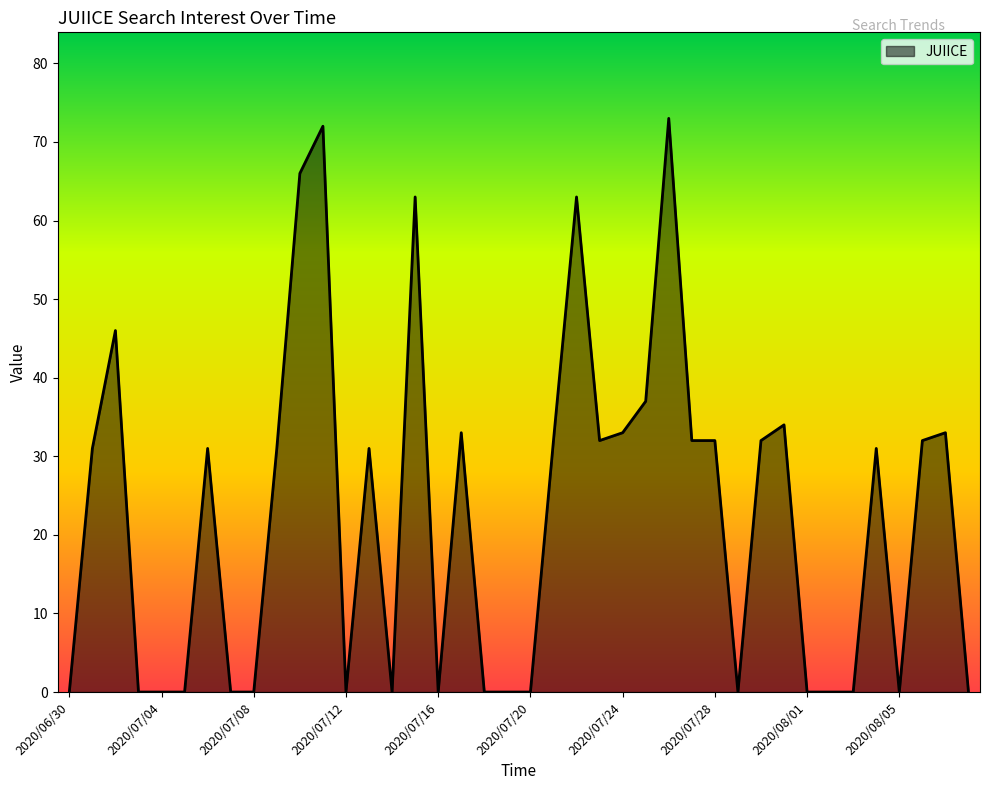

What is the difference between the maximum and minimum values?

73